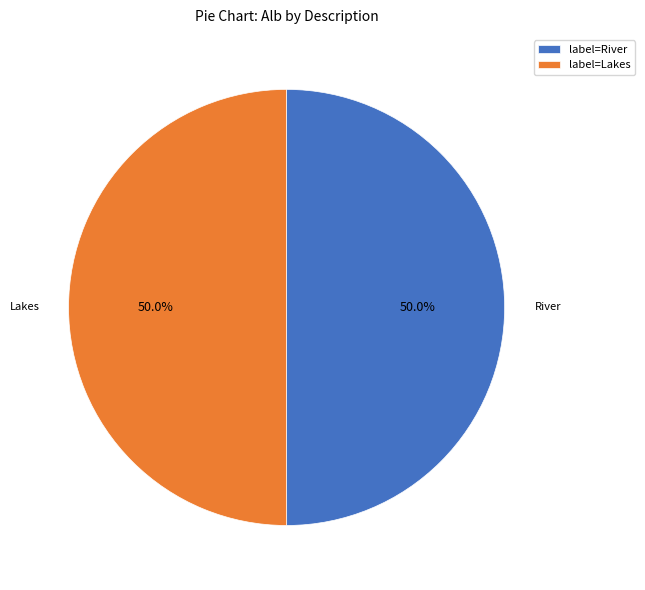

Combined, what portion of the pie is River and Lakes?

100.0%